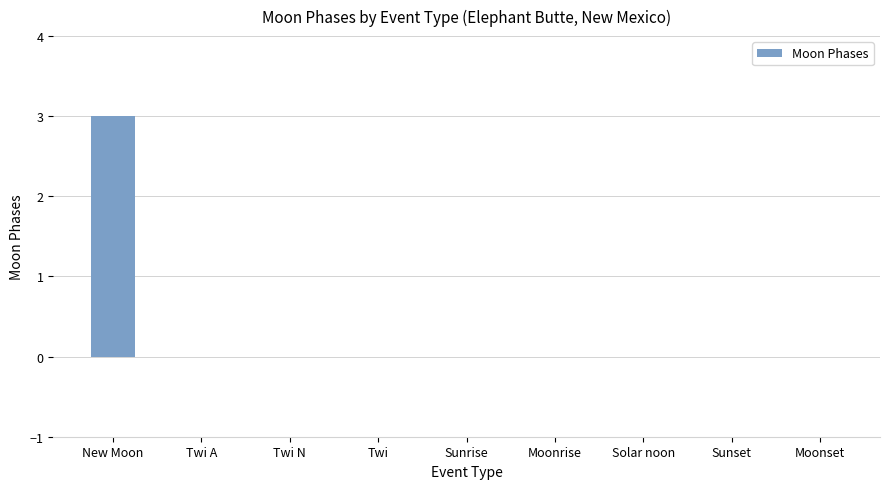

Is it true that the value at Twi A is 0?

True